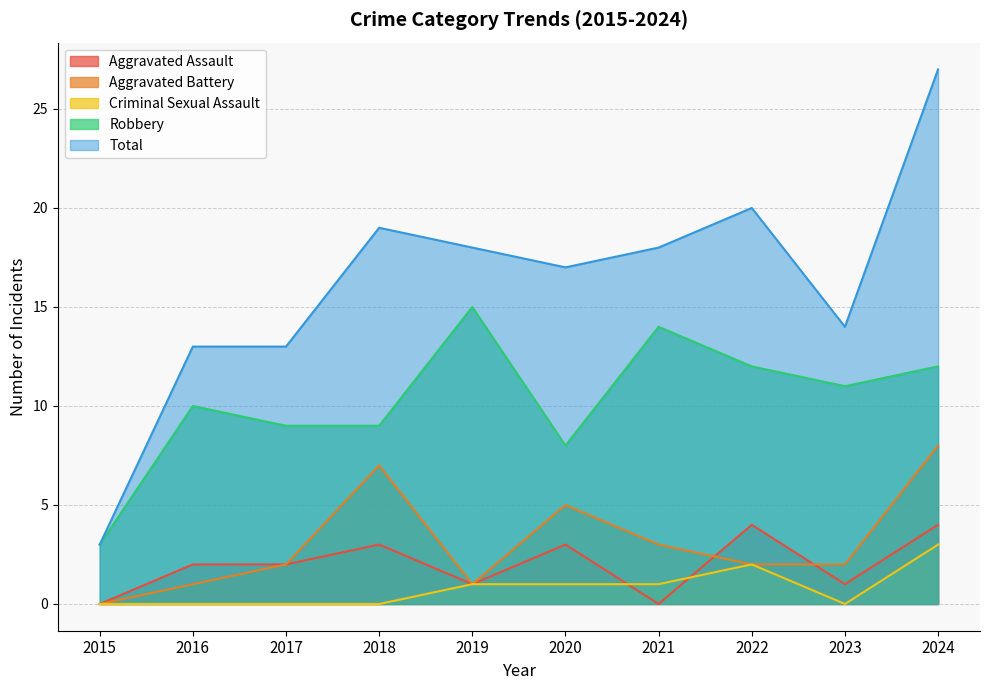

At which category does the chart reach its minimum across all series?

2015